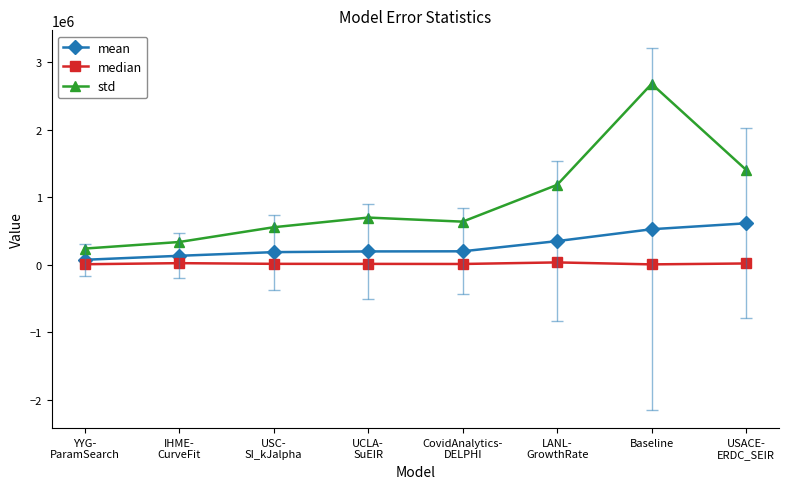

At which category does the chart reach its peak across all series?

Baseline